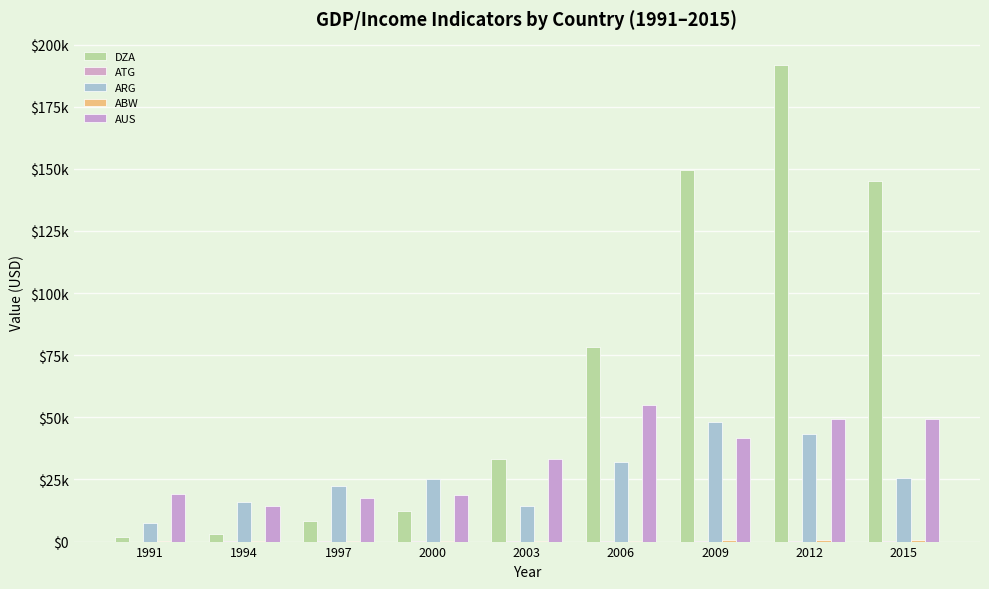

Which series has the largest total across all categories?

DZA